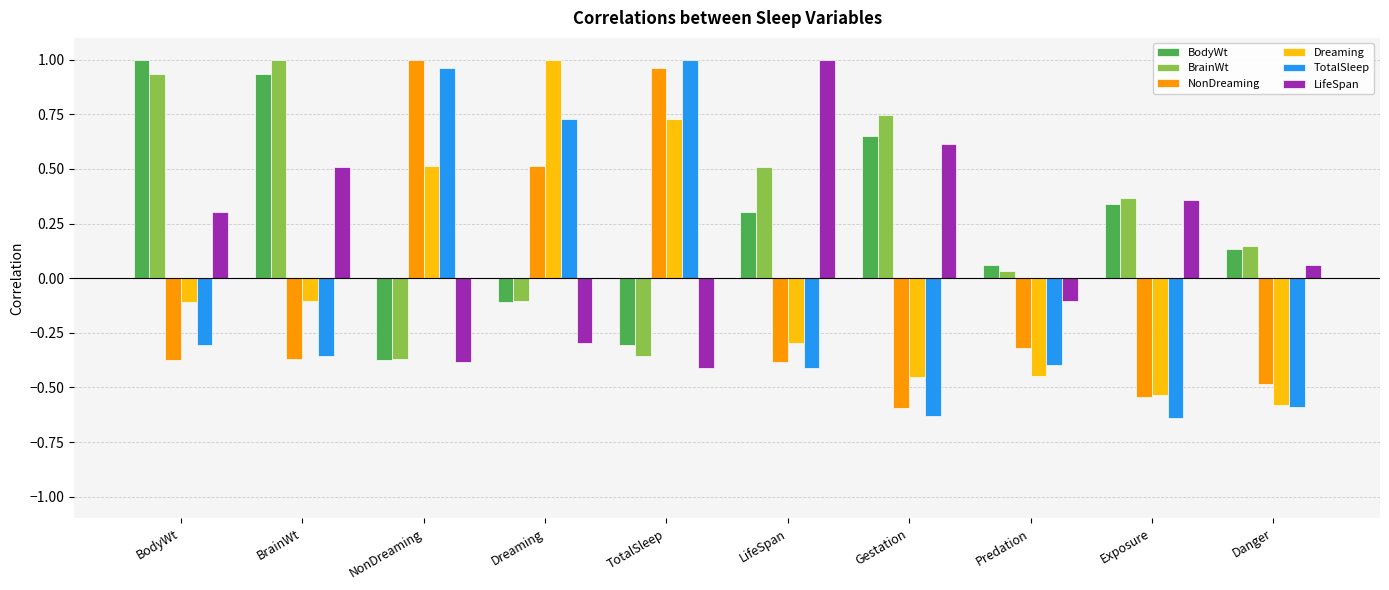

What is the difference between the BodyWt values at LifeSpan and BrainWt?

0.6